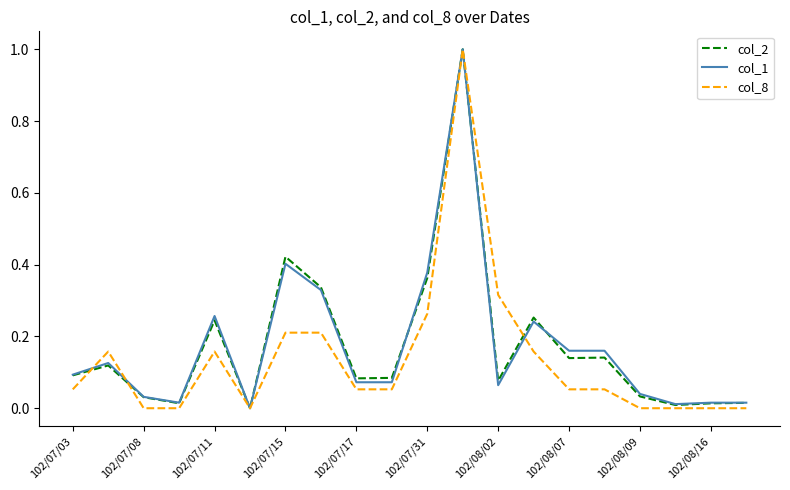

What is the maximum value for col_2?

1.0